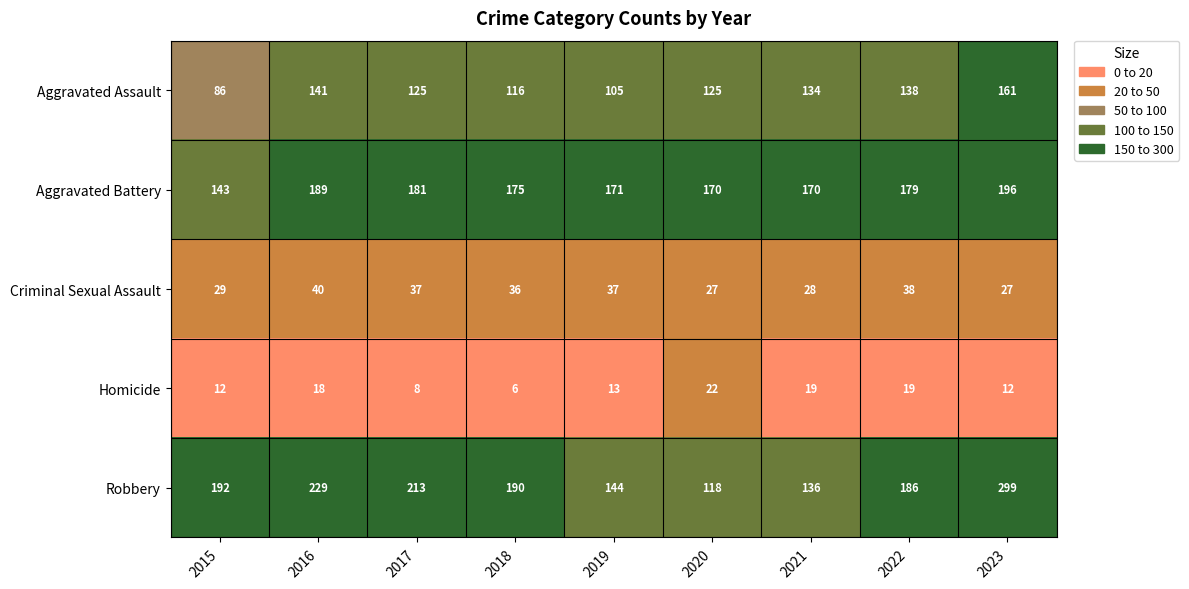

At how many categories does at least one series exceed 46?

9